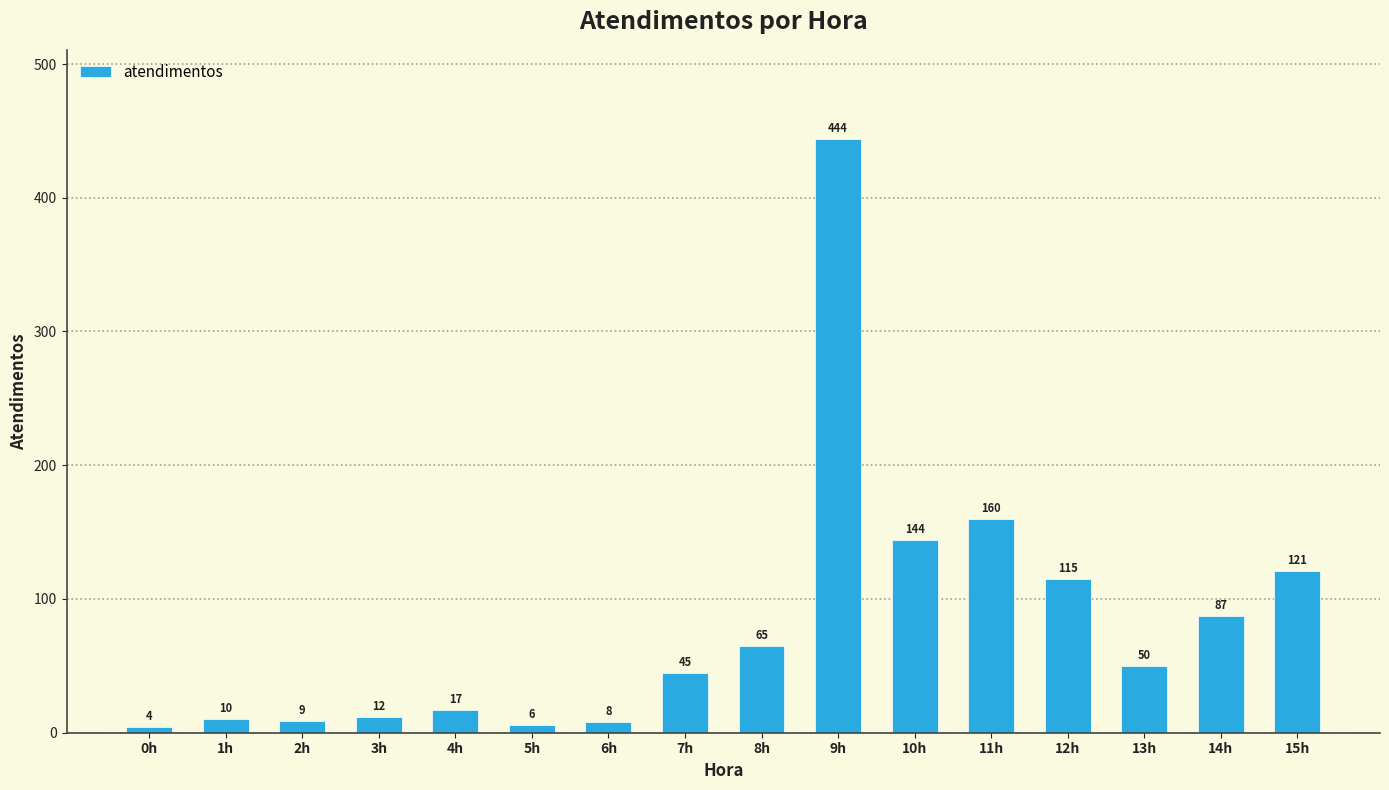

At which label does the data first exceed 50?

8h